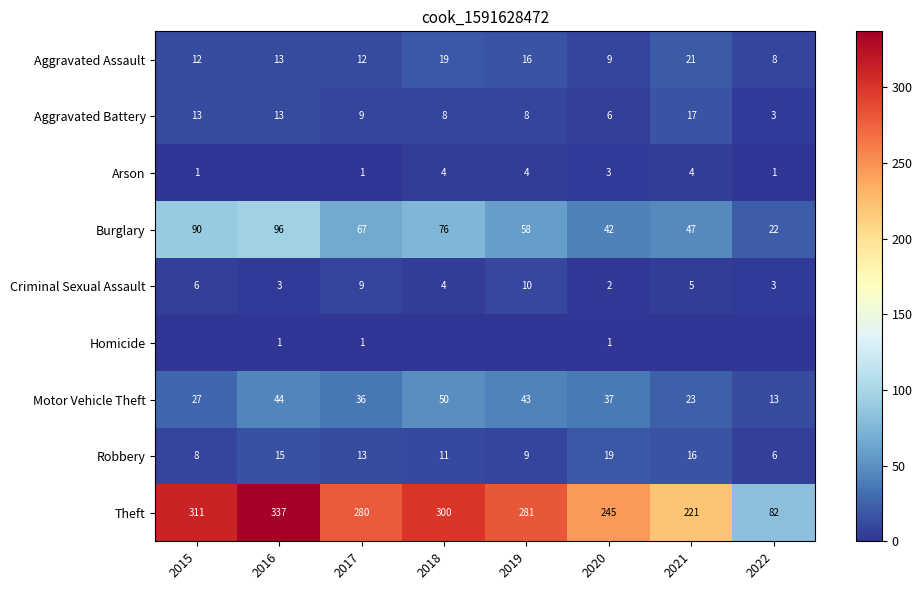

The Homicide series shows 1 at 2016. True or false?

True